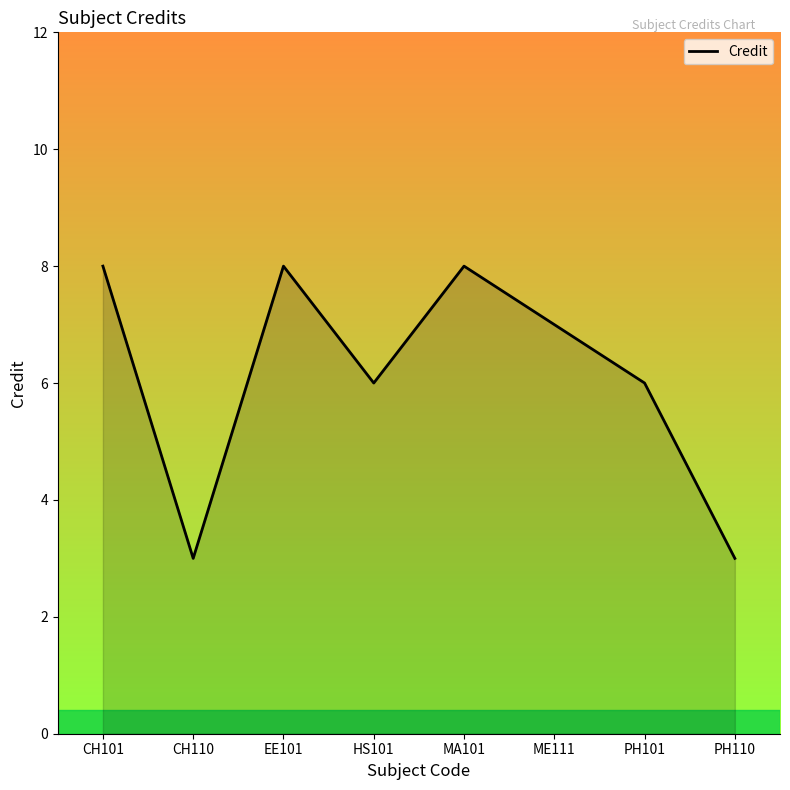

Does the chart display data point markers on the line(s)?

No